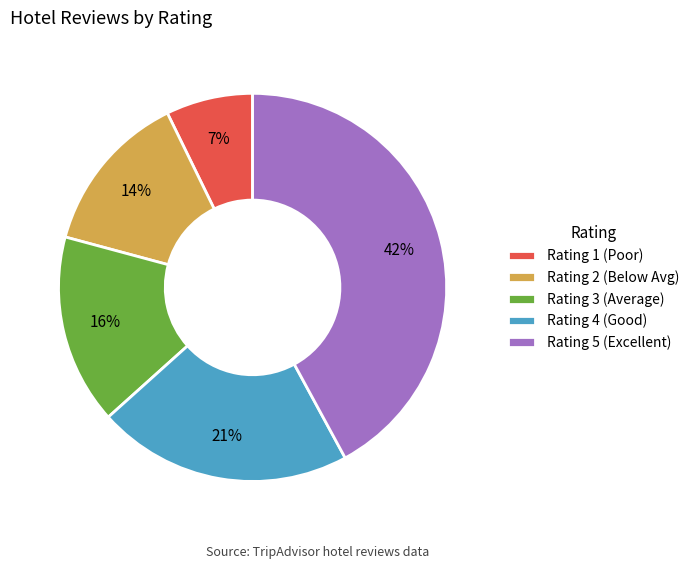

To the nearest percent, what is the difference between the largest and smallest slice percentages?

35%